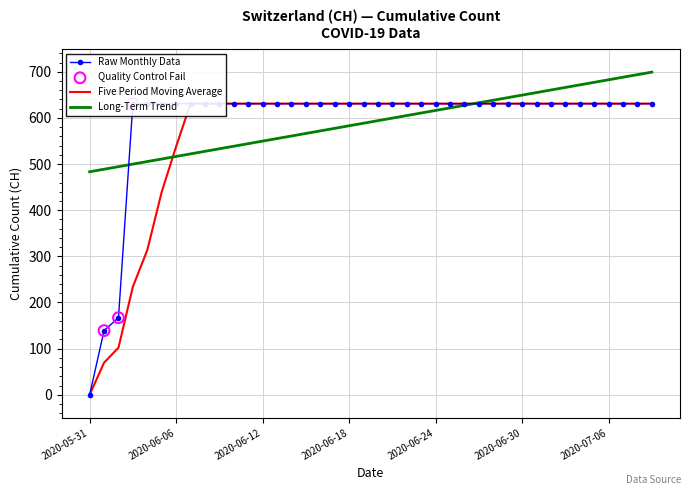

Approximately how many times larger is the value at 2020-06-15 compared to 2020-06-08?

1.0